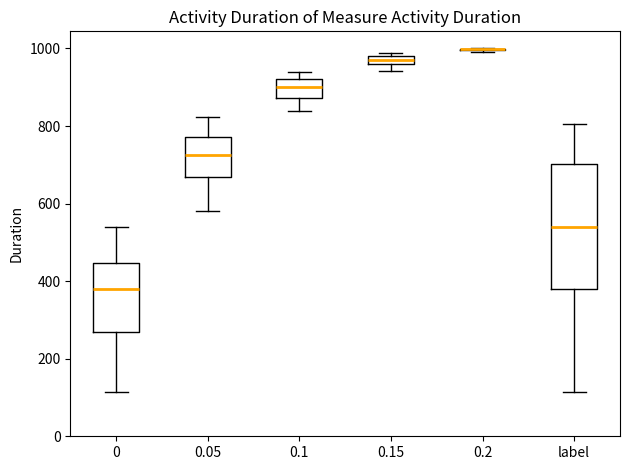

Where does the upper whisker of the box for 0 end on the y-axis? The values are not printed on the chart, so give them approximately, as read against the axis.

540